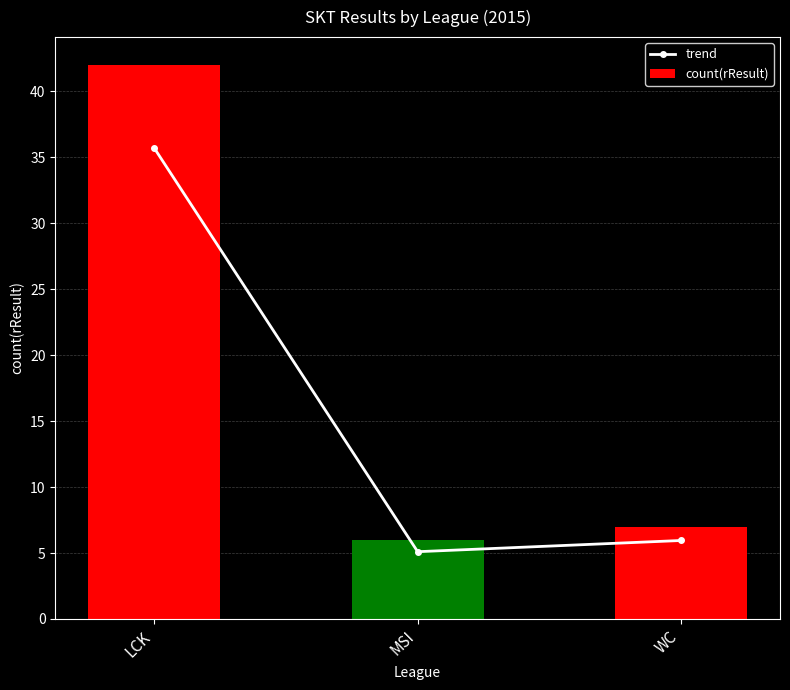

Rank the series by their maximum value, from highest to lowest.

count(rResult), trend